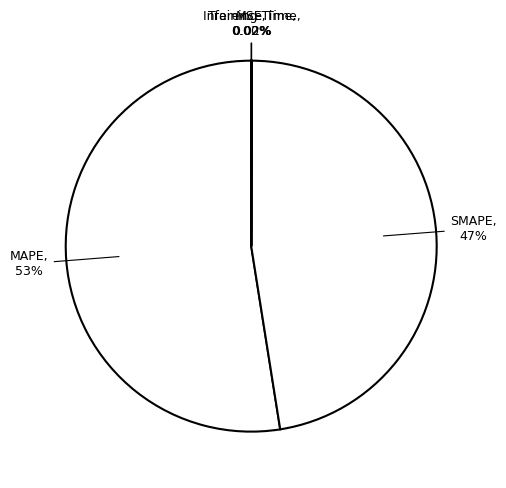

Which category has the biggest portion of the pie?

MAPE